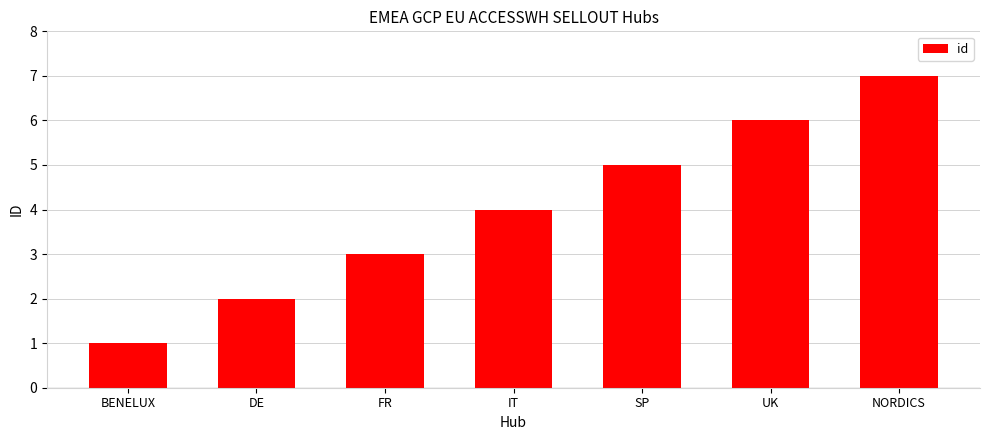

How many data points are less than 4?

3